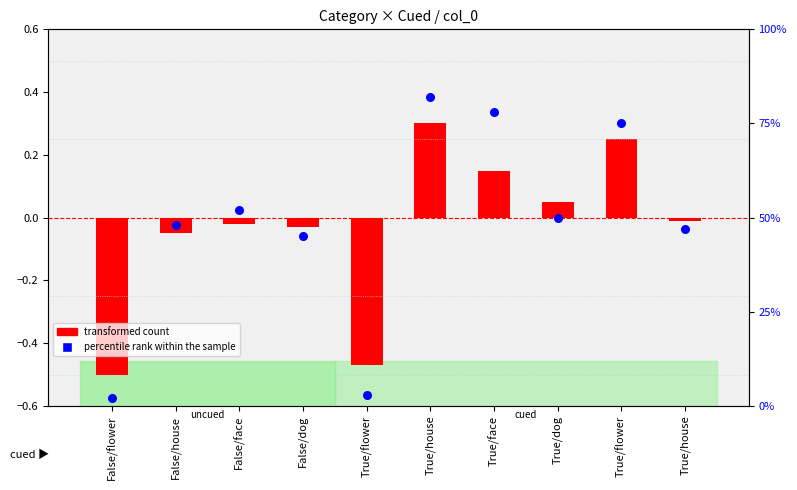

At how many categories does at least one series exceed 55?

3